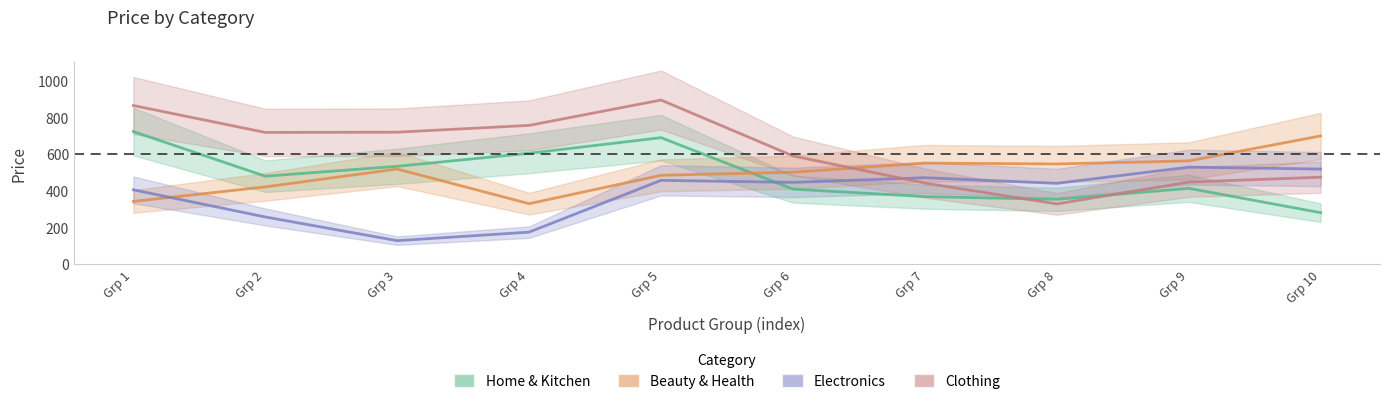

Count the number of data series in this chart.

4